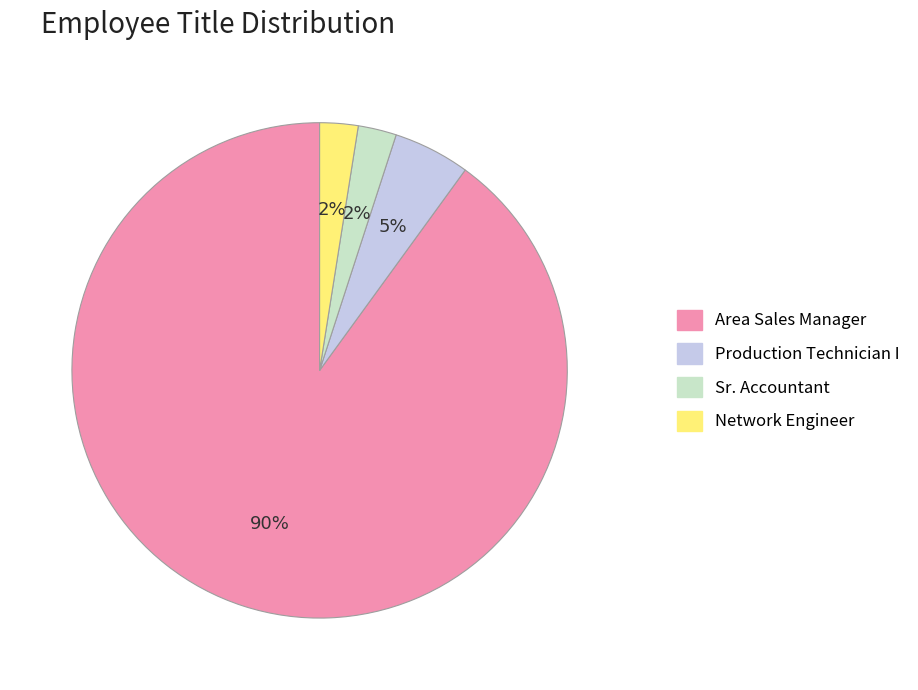

Between Production Technician I and Area Sales Manager, which is larger?

Area Sales Manager